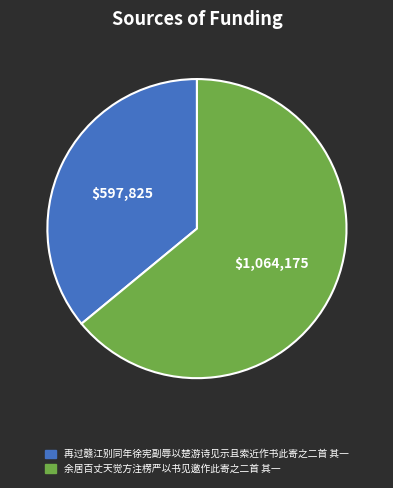

Is it true that 再过赣江别同年徐宪副辱以楚游诗见示且索近作书此寄之二首 其一 is 36% of the pie?

True